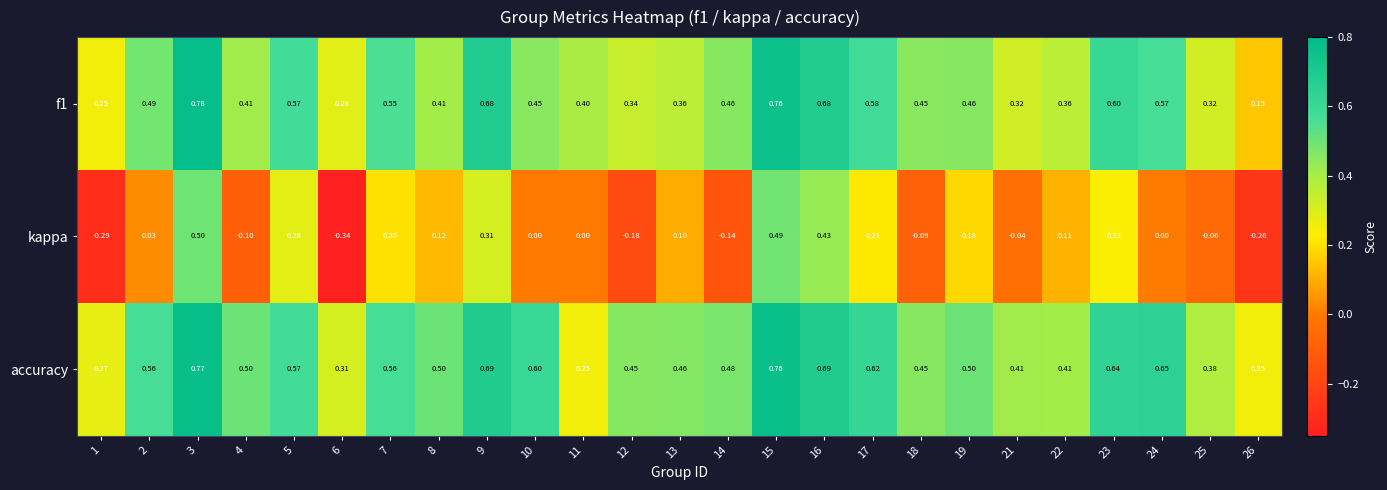

Which series changed the most between 11 and 18?

accuracy